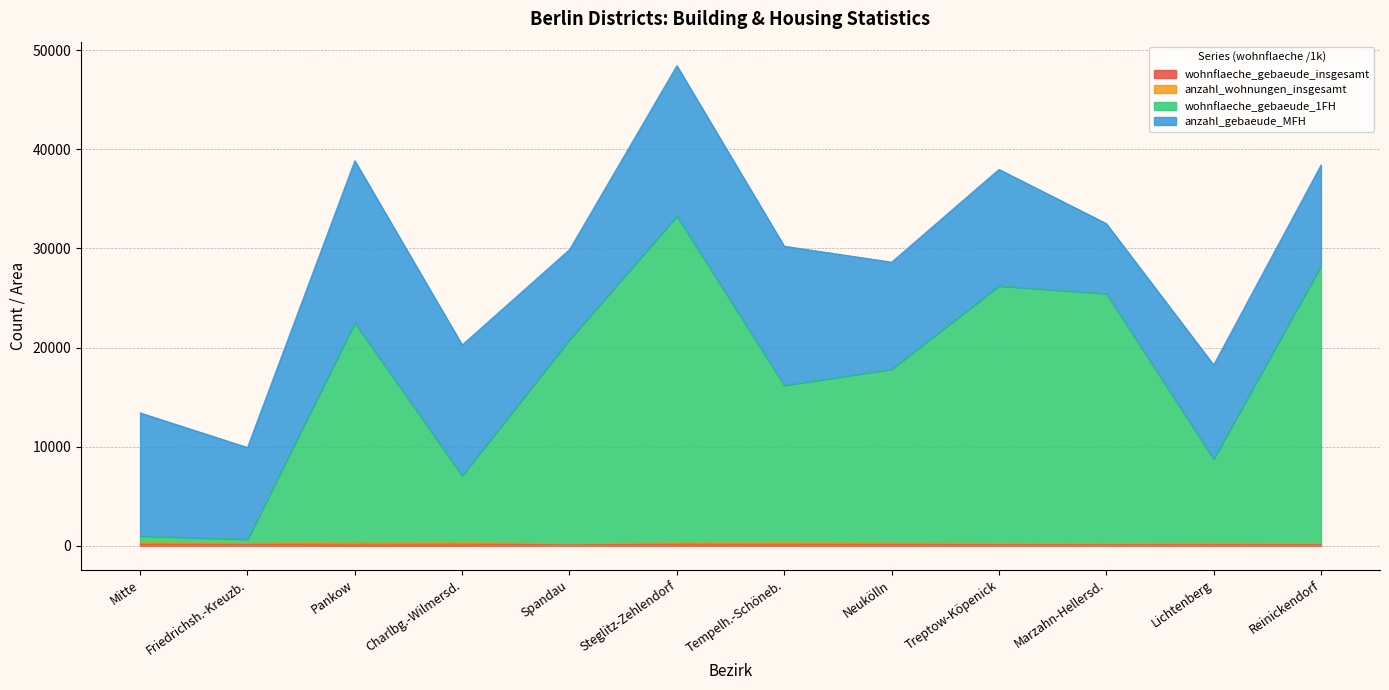

Which category has the lowest value across all series?

Spandau